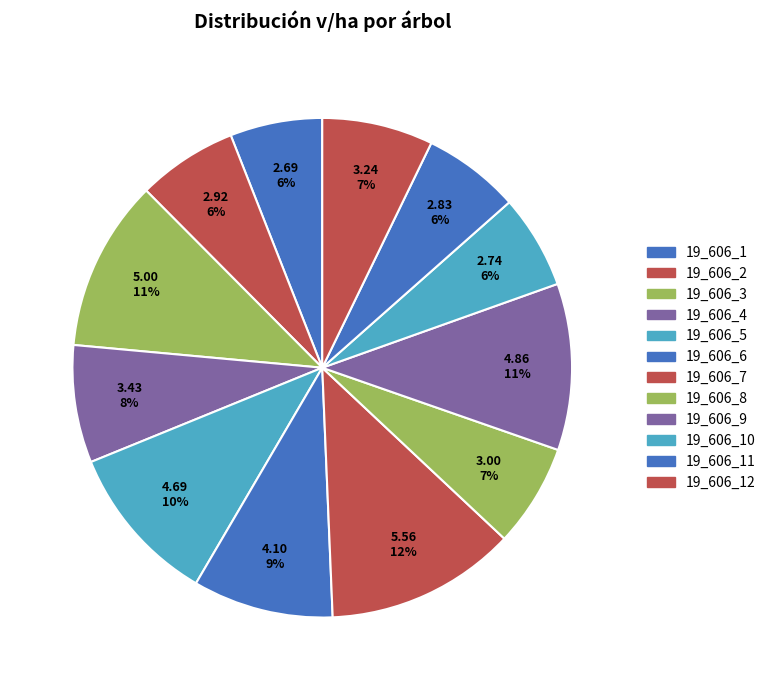

How many segments does this pie chart have?

12